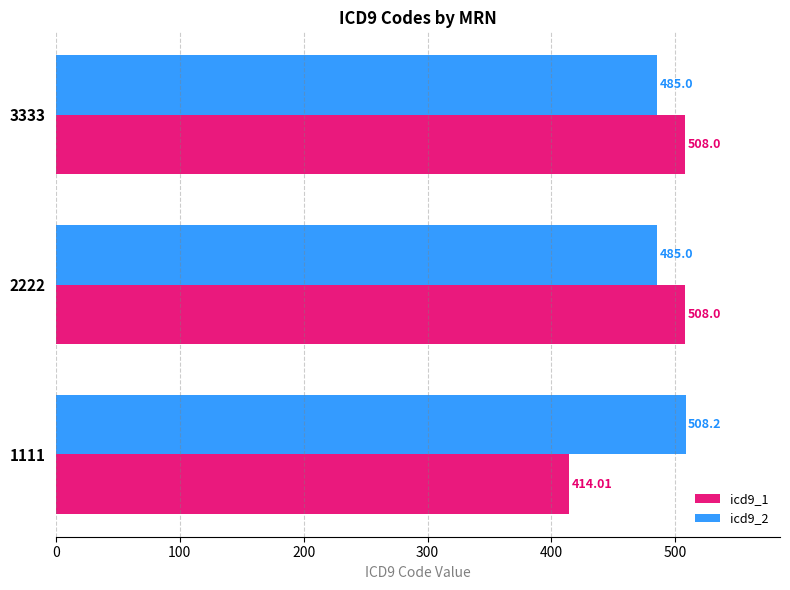

What is the difference between the maximum and minimum values in the icd9_1 series?

94.0